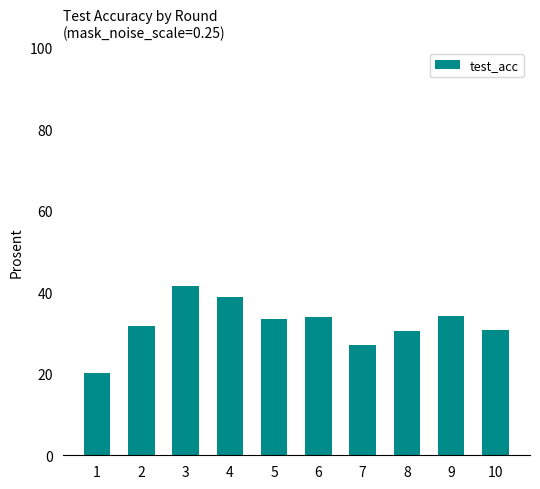

What is the minimum value shown in the chart?

20.2